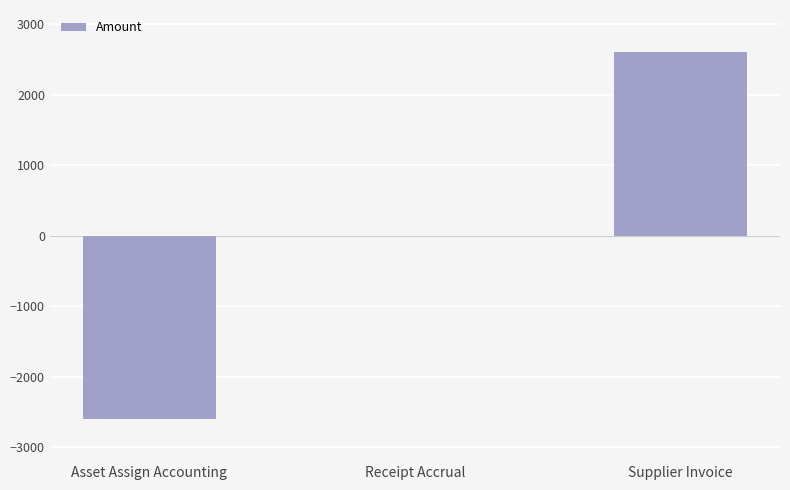

Count the number of categories in the chart.

3